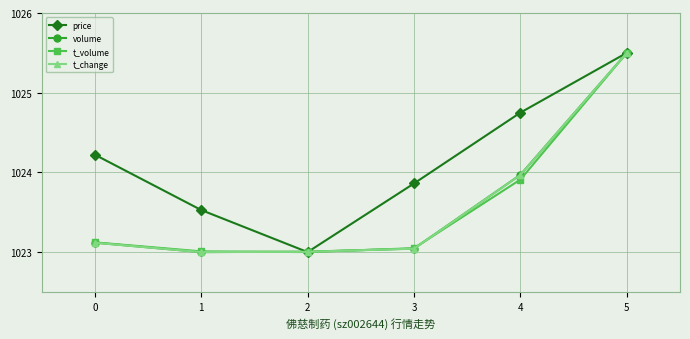

What is the spread (max minus min) of values at 0?

1.1